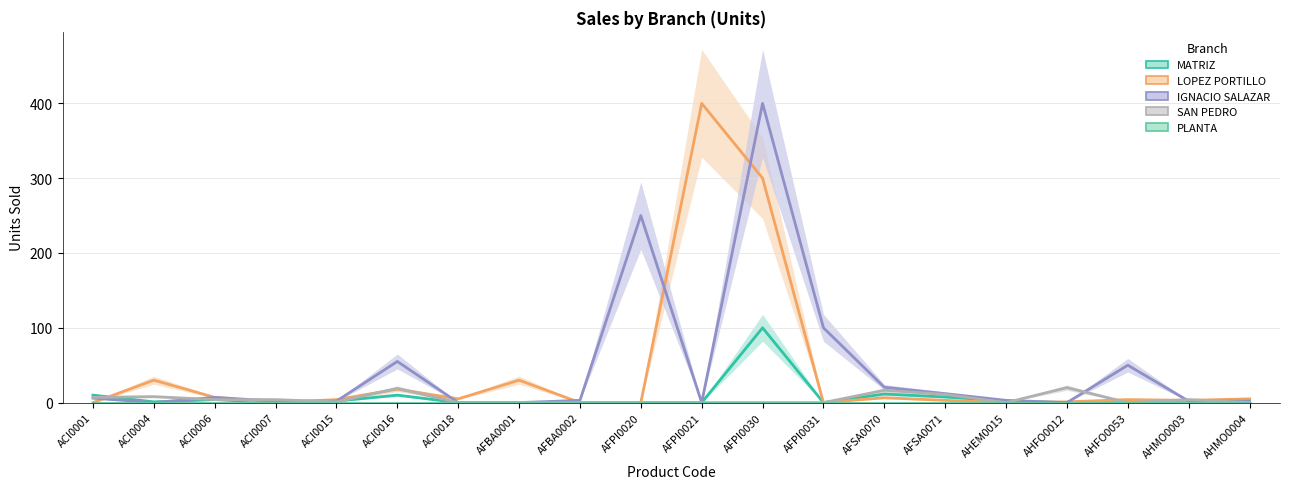

Reading left to right, extract all data points from this chart.

MATRIZ: ACI0001=10.0	ACI0004=1.0	ACI0006=4.0	ACI0007=0.0	ACI0015=2.0	ACI0016=10.0	ACI0018=0.0	AFBA0001=0.0	AFBA0002=0.0	AFPI0020=0.0	AFPI0021=0.0	AFPI0030=100.0	AFPI0031=0.0	AFSA0070=11.5	AFSA0071=7.5	AHEM0015=2.0	AHFO0012=0.0	AHFO0053=0.0	AHMO0003=2.0	AHMO0004=4.0
LOPEZ PORTILLO: ACI0001=0.0	ACI0004=30.0	ACI0006=7.0	ACI0007=0.0	ACI0015=4.0	ACI0016=18.0	ACI0018=5.0	AFBA0001=30.0	AFBA0002=0.0	AFPI0020=0.0	AFPI0021=400.0	AFPI0030=300.0	AFPI0031=0.0	AFSA0070=6.5	AFSA0071=3.0	AHEM0015=0.0	AHFO0012=1.0	AHFO0053=4.0	AHMO0003=3.0	AHMO0004=5.0
IGNACIO SALAZAR: ACI0001=6.0	ACI0004=0.0	ACI0006=7.0	ACI0007=2.0	ACI0015=2.0	ACI0016=55.0	ACI0018=0.0	AFBA0001=0.0	AFBA0002=3.0	AFPI0020=250.0	AFPI0021=0.0	AFPI0030=400.0	AFPI0031=100.0	AFSA0070=20.5	AFSA0071=12.0	AHEM0015=3.0	AHFO0012=0.0	AHFO0053=50.0	AHMO0003=2.0	AHMO0004=2.0
SAN PEDRO: ACI0001=7.0	ACI0004=8.0	ACI0006=4.0	ACI0007=4.0	ACI0015=1.0	ACI0016=19.0	ACI0018=0.0	AFBA0001=0.0	AFBA0002=0.0	AFPI0020=0.0	AFPI0021=0.0	AFPI0030=0.0	AFPI0031=0.0	AFSA0070=16.5	AFSA0071=11.0	AHEM0015=0.0	AHFO0012=20.0	AHFO0053=0.0	AHMO0003=4.0	AHMO0004=0.0
PLANTA: ACI0001=0.0	ACI0004=0.0	ACI0006=0.0	ACI0007=0.0	ACI0015=0.0	ACI0016=0.0	ACI0018=0.0	AFBA0001=0.0	AFBA0002=0.0	AFPI0020=0.0	AFPI0021=0.0	AFPI0030=0.0	AFPI0031=0.0	AFSA0070=0.0	AFSA0071=0.0	AHEM0015=0.0	AHFO0012=0.0	AHFO0053=0.0	AHMO0003=0.0	AHMO0004=0.0